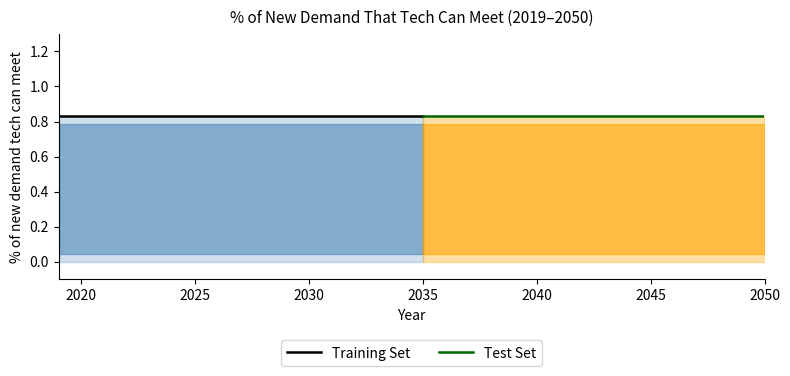

True or false: solar pv has more than 1 points higher than both neighbors.

False